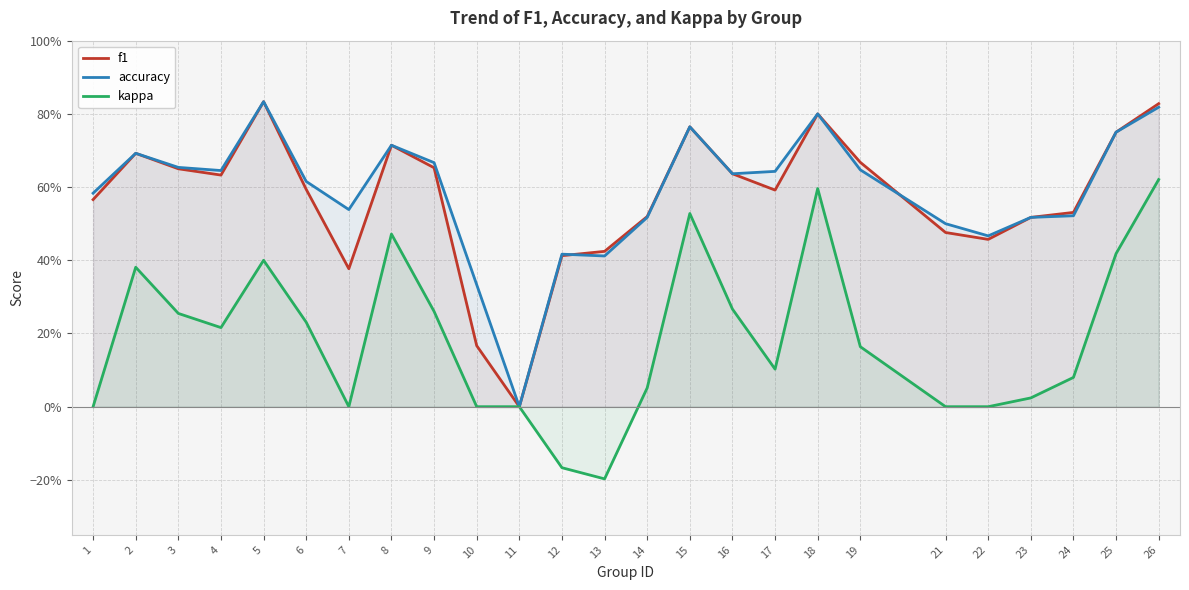

True or false: f1 has a value of 0.4 at 6.

False